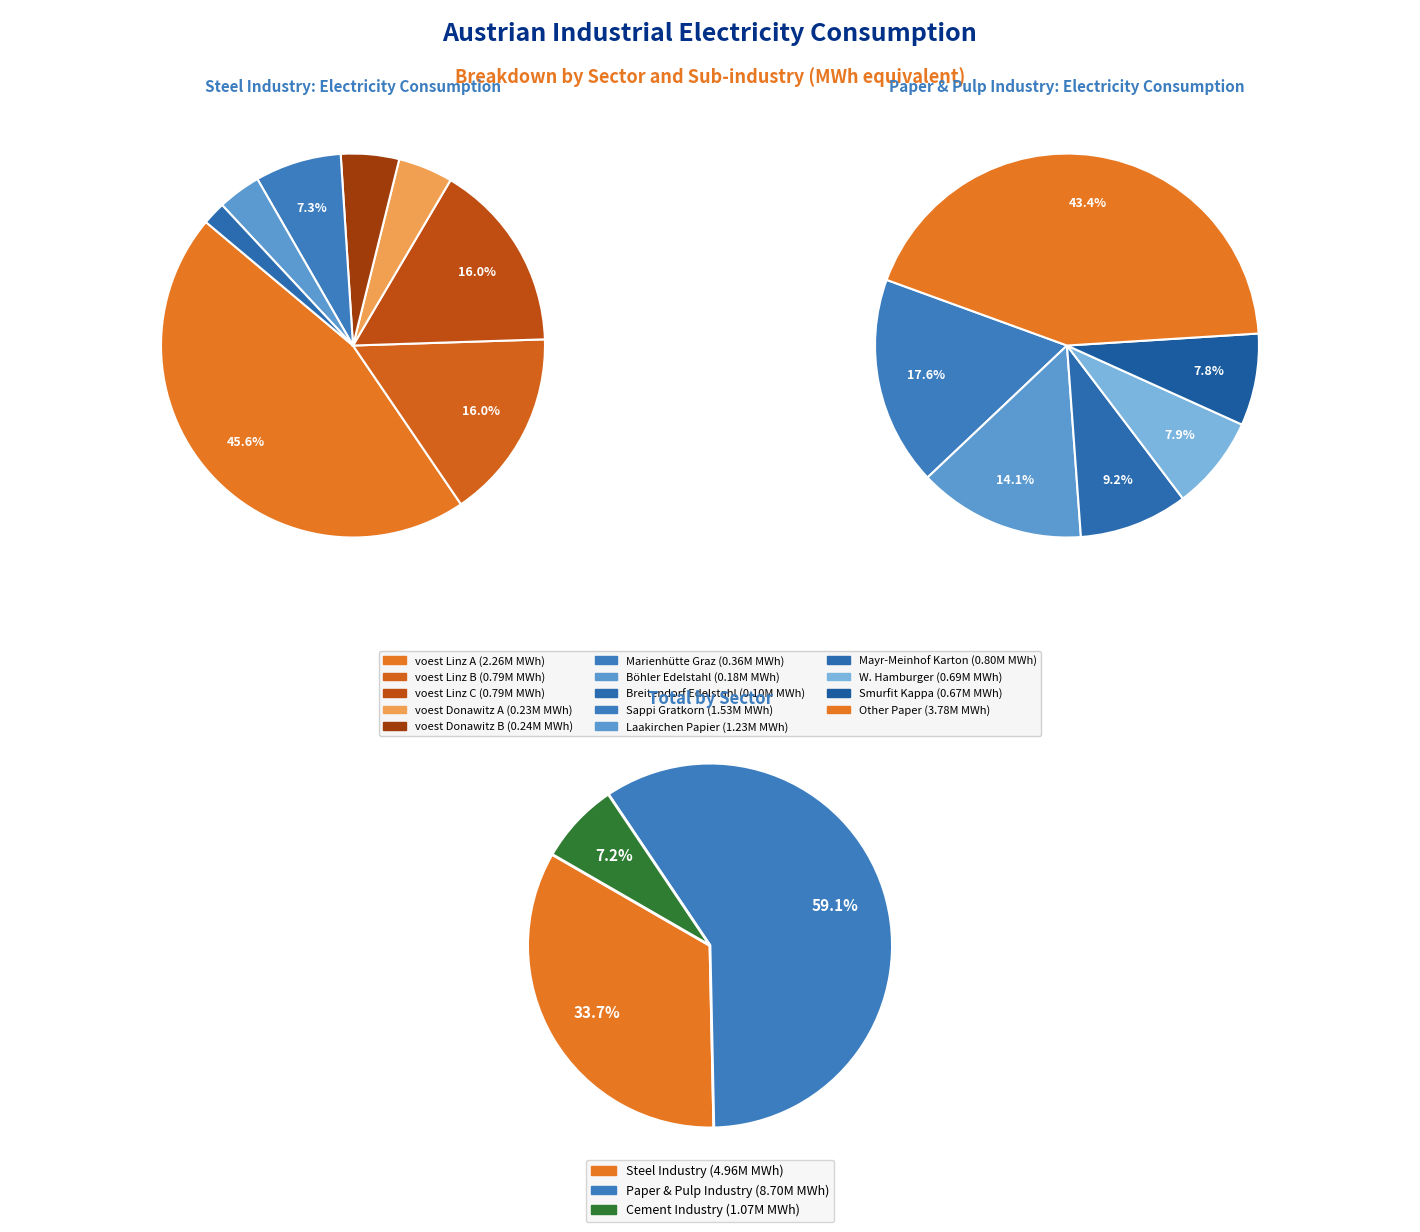

True or false: Rondo Ganahl accounts for 11% of the total.

False